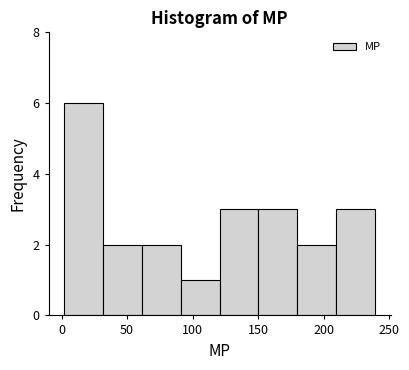

Reading left to right, transcribe this chart: for each bar, give the range it covers on the x-axis and its height. Neither the bar edges nor the heights are printed on the chart, so give them approximately, as read against the axes.

0 to 30: 6
30 to 60: 2
60 to 90: 2
90 to 120: 1
120 to 150: 3
150 to 180: 3
180 to 210: 2
210 to 240: 3